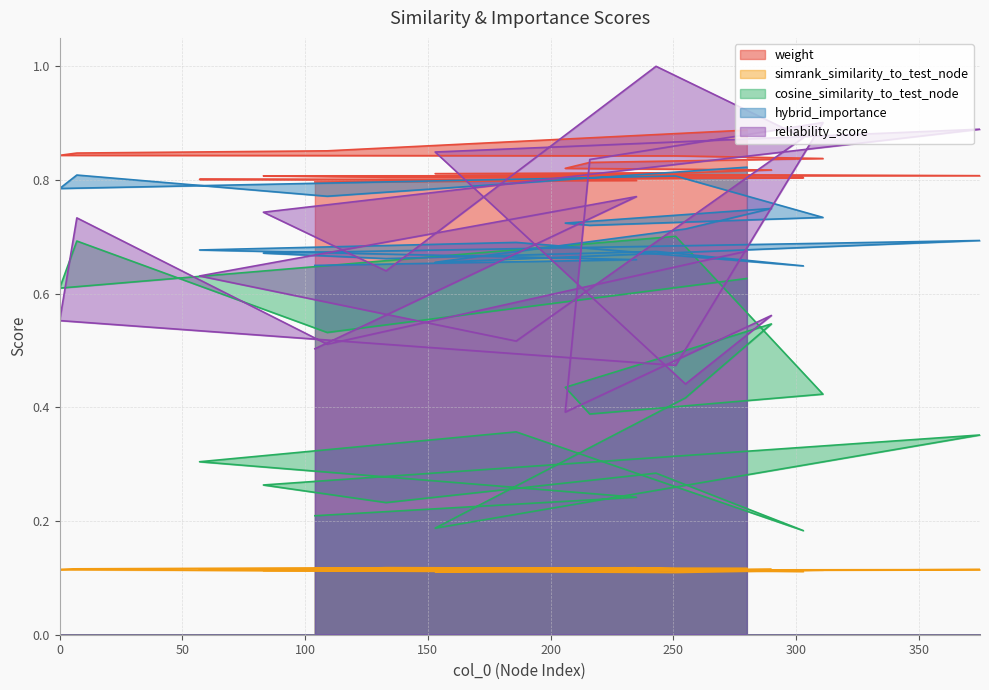

Count the number of categories in the chart.

20